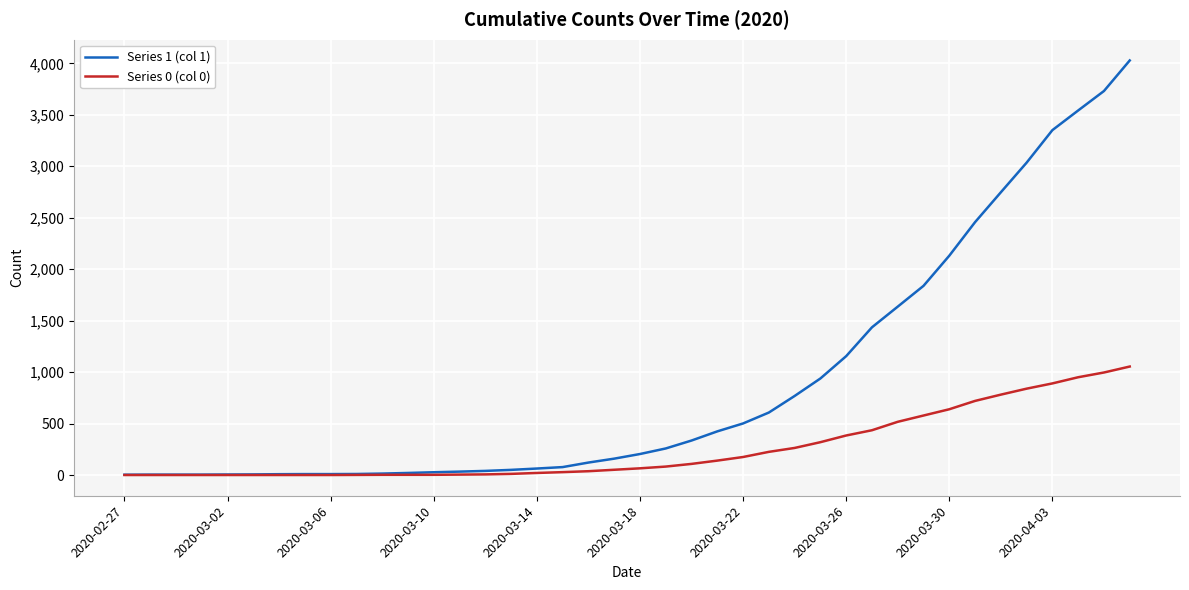

What is the lowest value of the Series 1 (col 1) series?

3